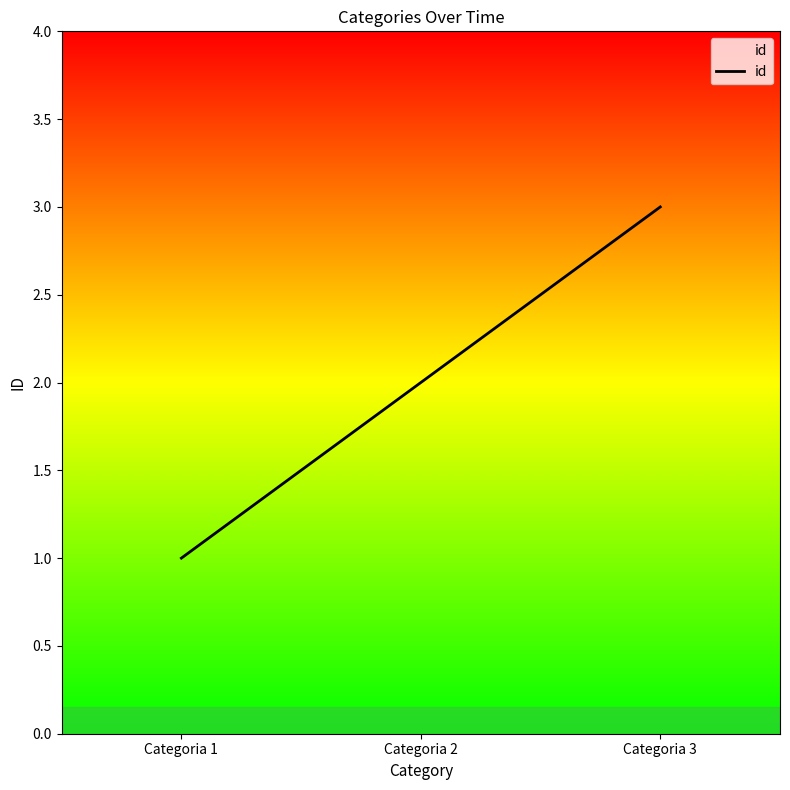

What is the approximate value at Categoria 2?

2